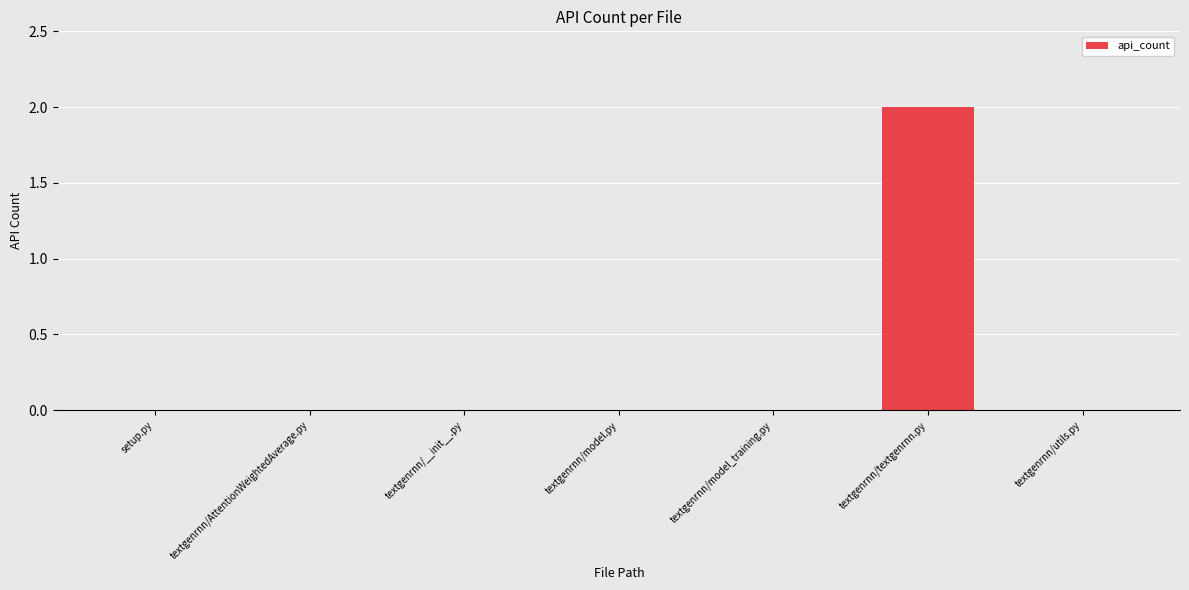

Is it true that the value at textgenrnn/textgenrnn.py is 2?

True